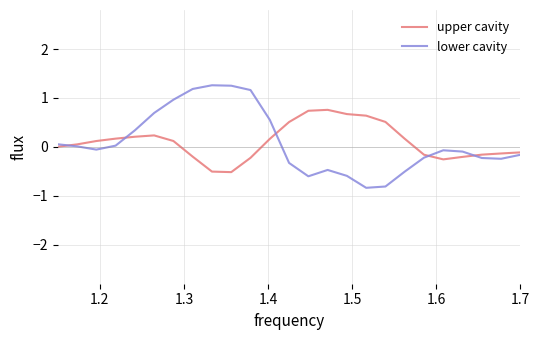

Is this an area chart (filled region under the line)?

No